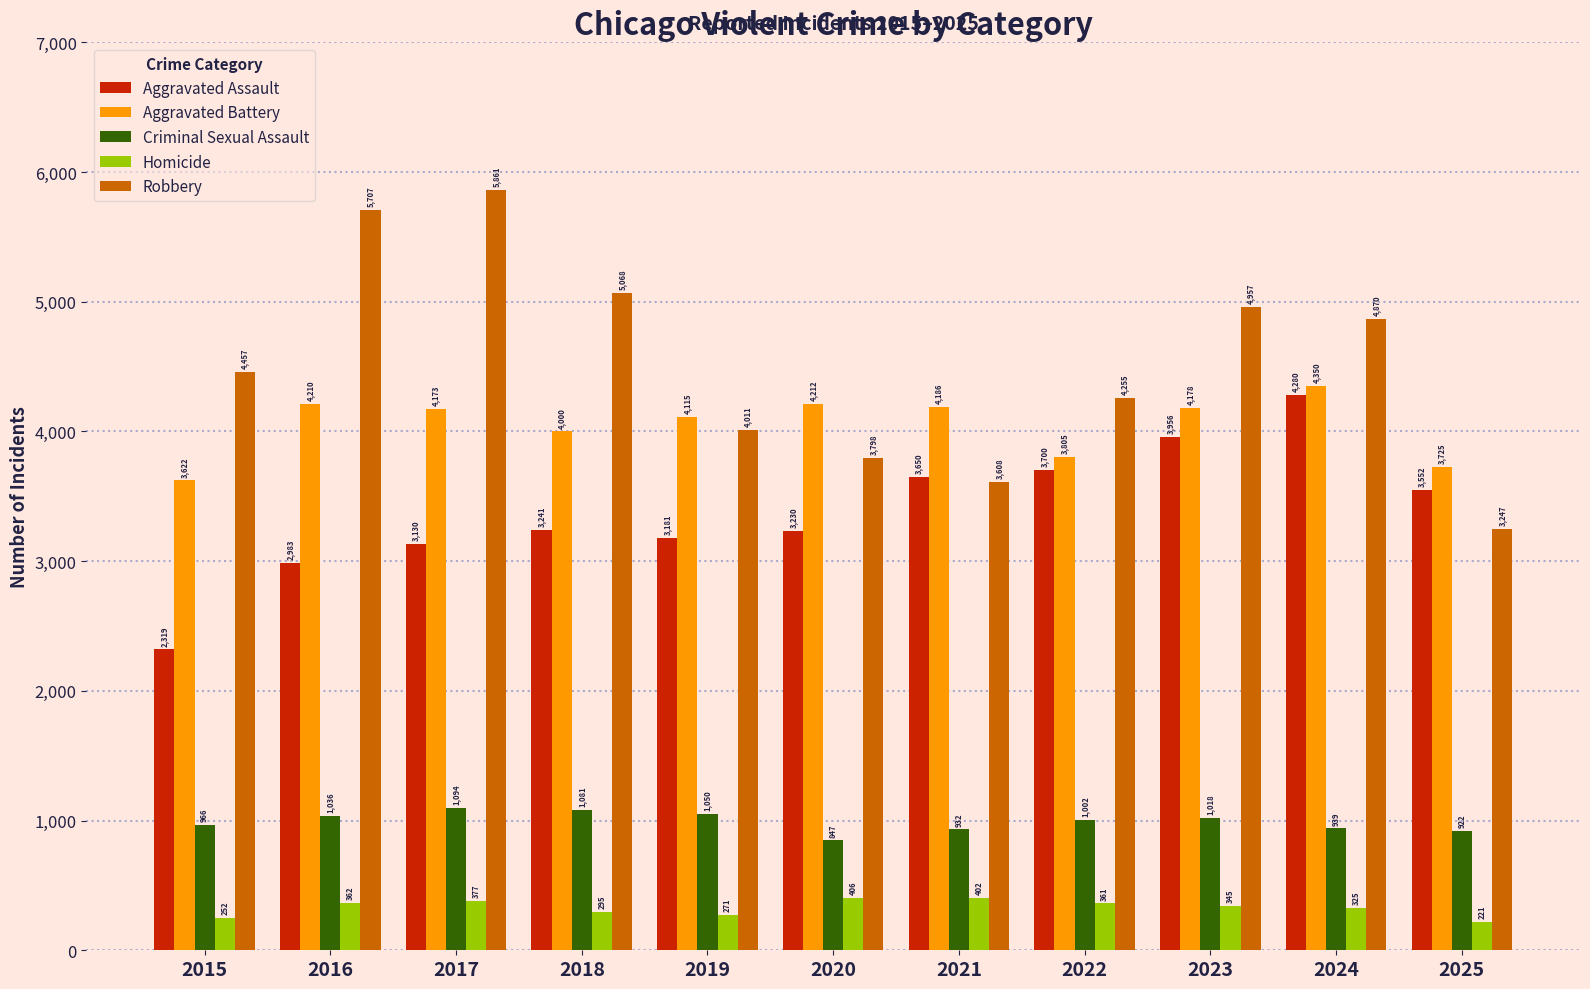

How many data points in Aggravated Assault are less than 3241?

5